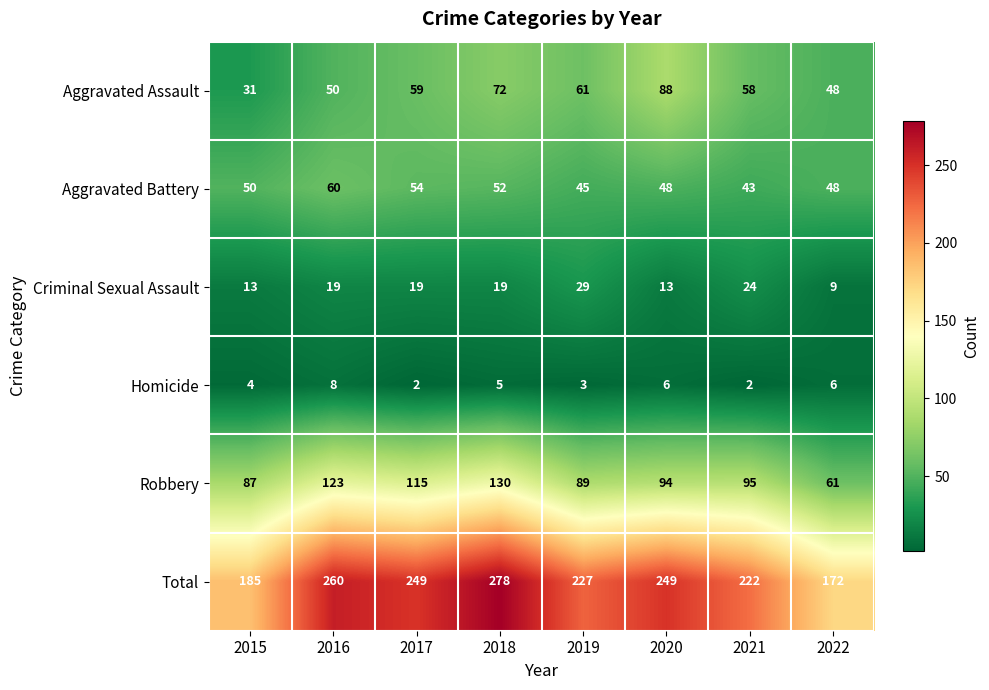

Between 2016 and 2017, which series saw the biggest shift?

Total